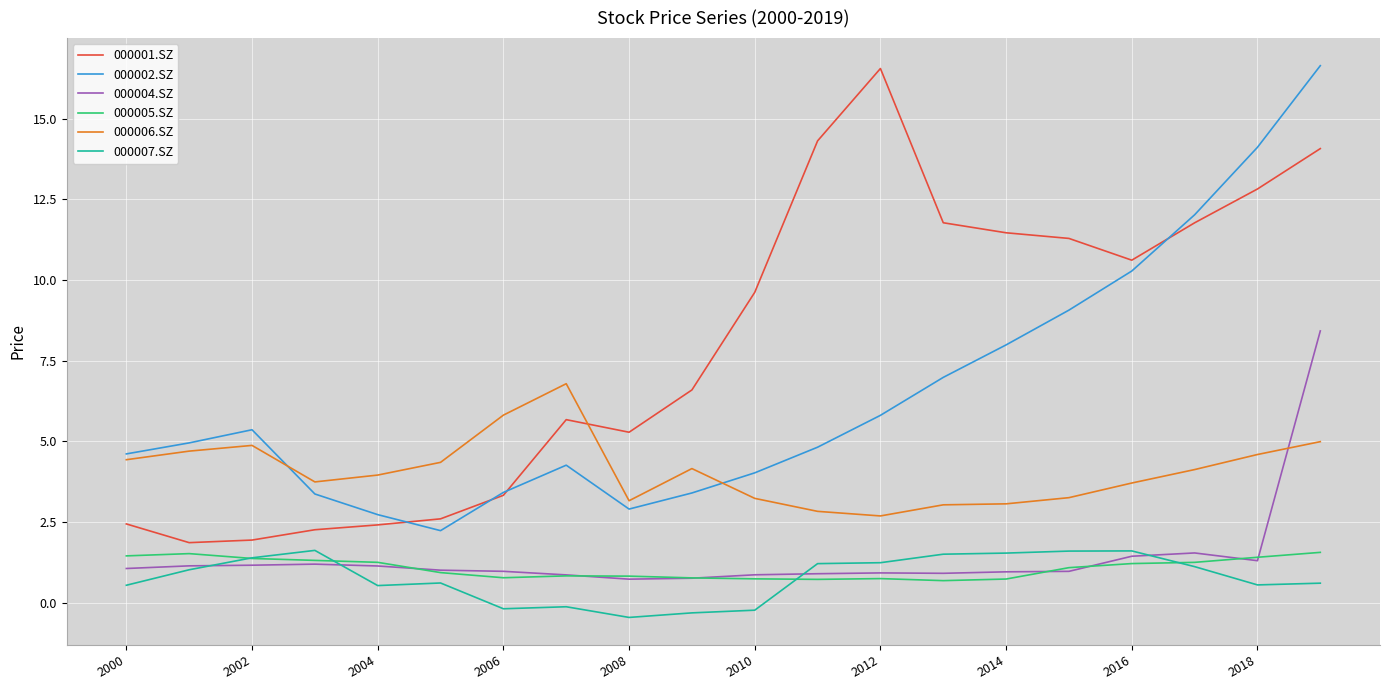

What is the lowest value of the 000001.SZ series?

1.9